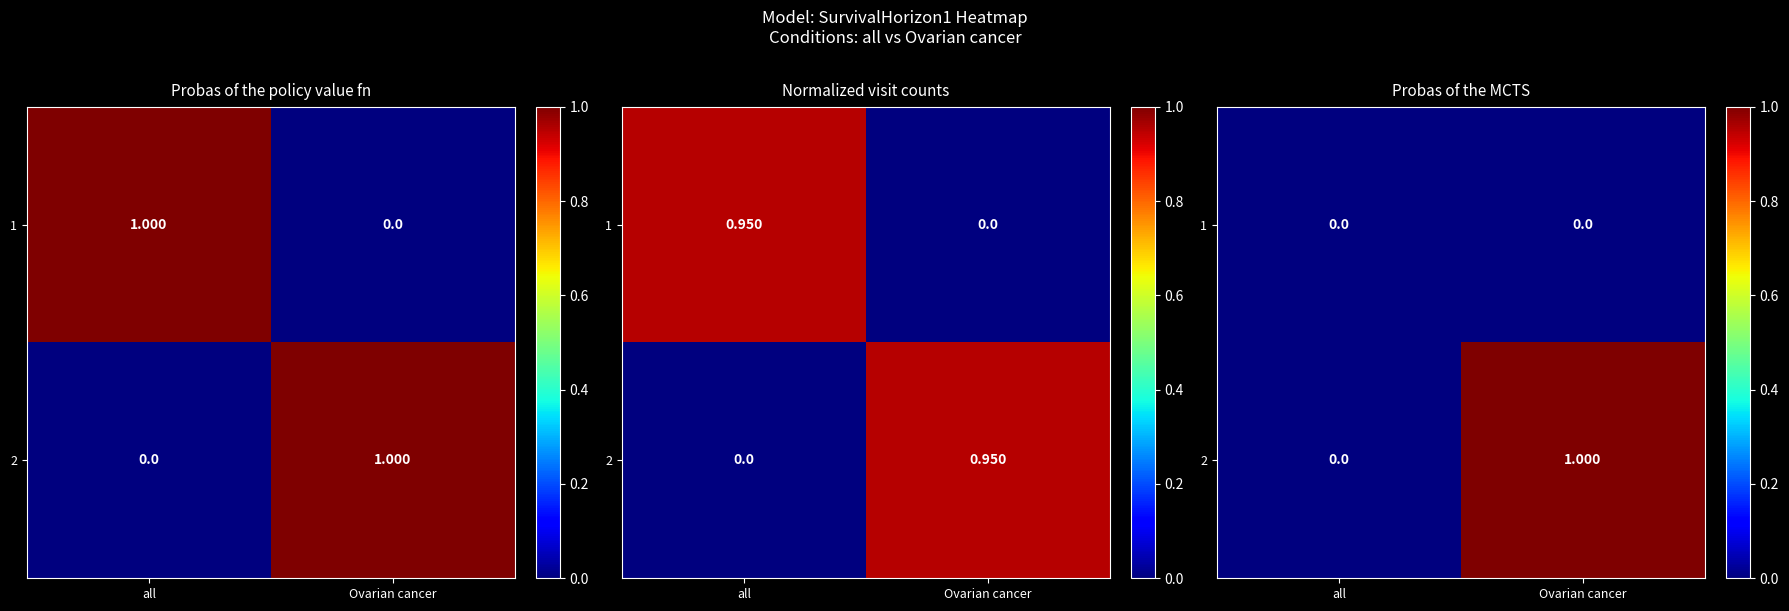

Which series has the largest total across all categories?

2